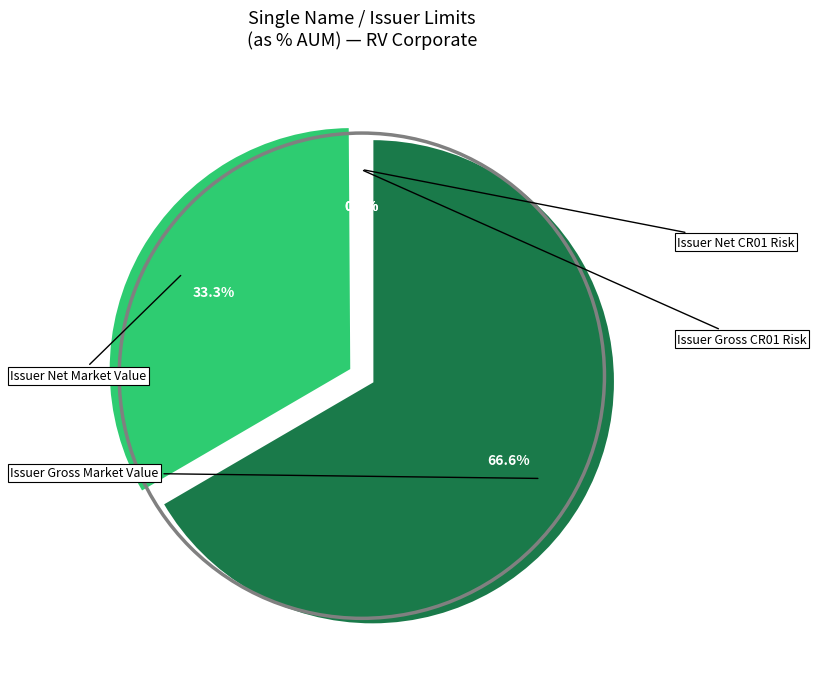

Which category accounts for the majority?

Issuer Gross Market Value